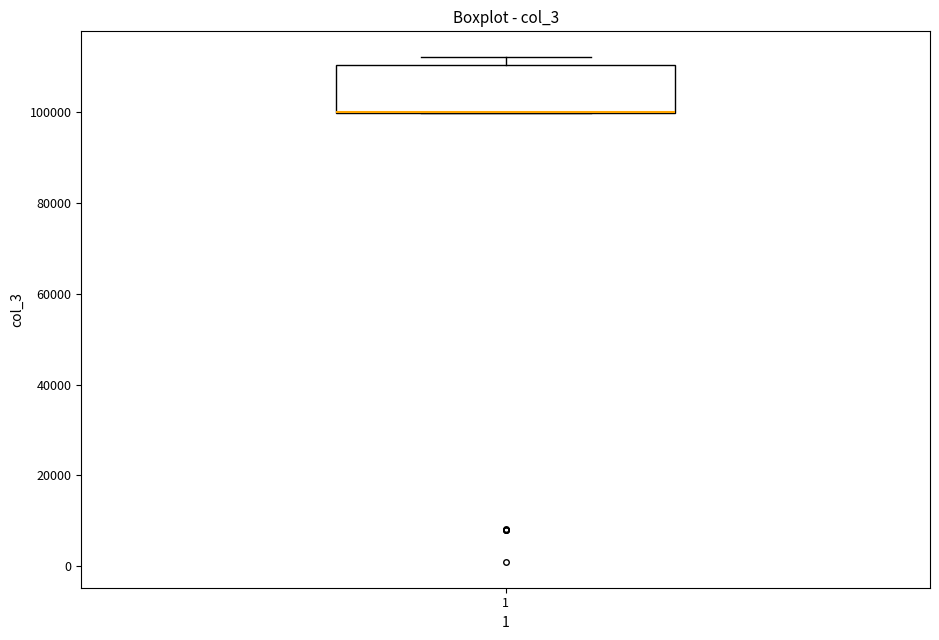

Read this box plot against the y-axis: the position of the median line, the range covered by the box, and the ends of both whiskers. The values are not printed on the chart, so give them approximately, as read against the axis.

median 100000 (drawn on the box's lower edge), box 100000 to 110000, whiskers 100000 to 112000